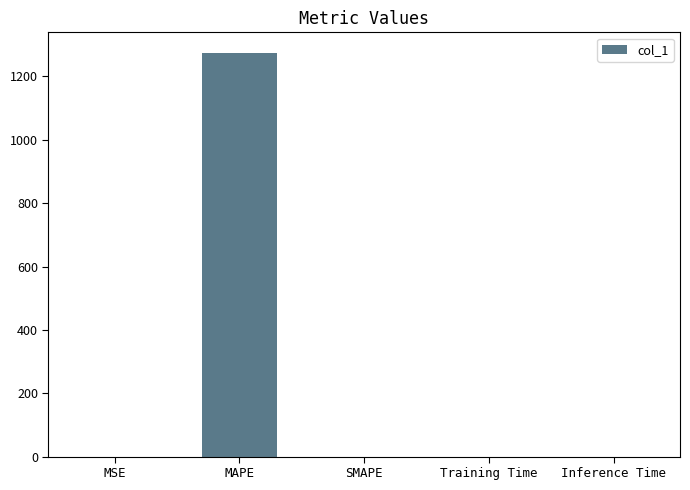

Is it true that the value at SMAPE is 0.0?

True